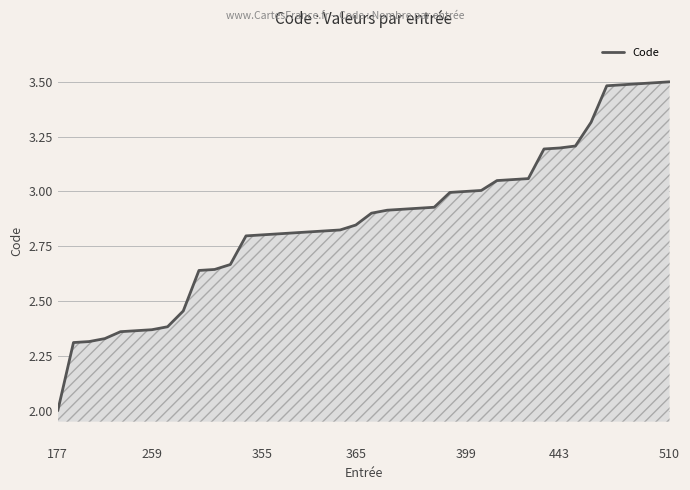

What is the minimum value shown in the chart?

2.0